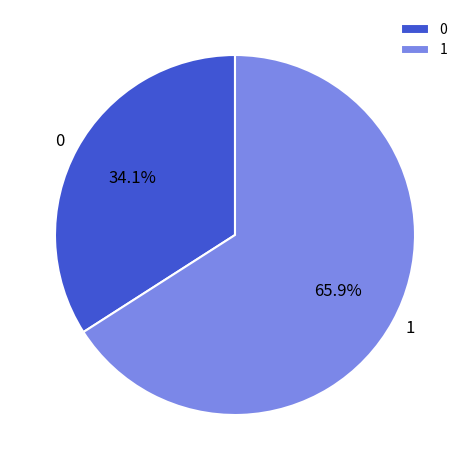

Does any single category account for the majority?

Yes